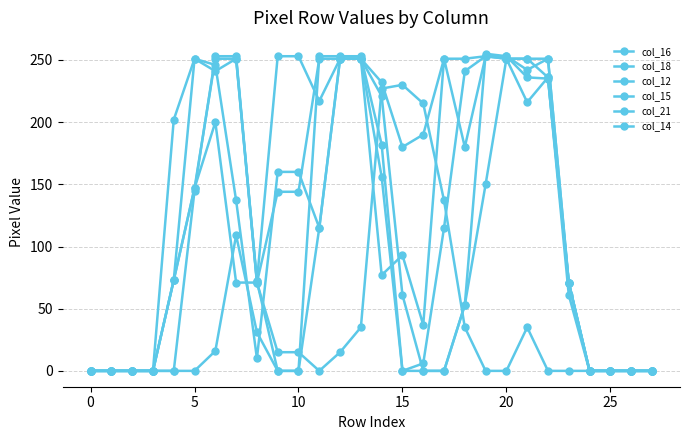

True or false: col_21 and col_15 intersect in this chart.

True